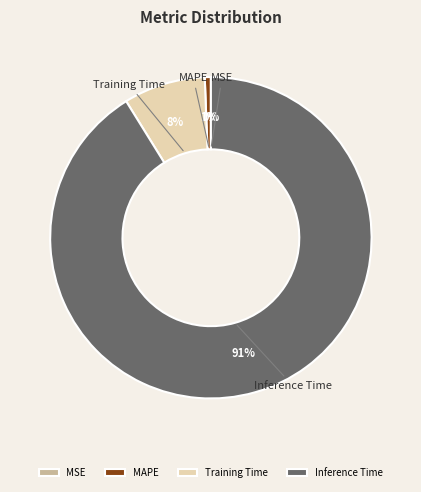

To the nearest percent, what portion does Training Time represent?

8%